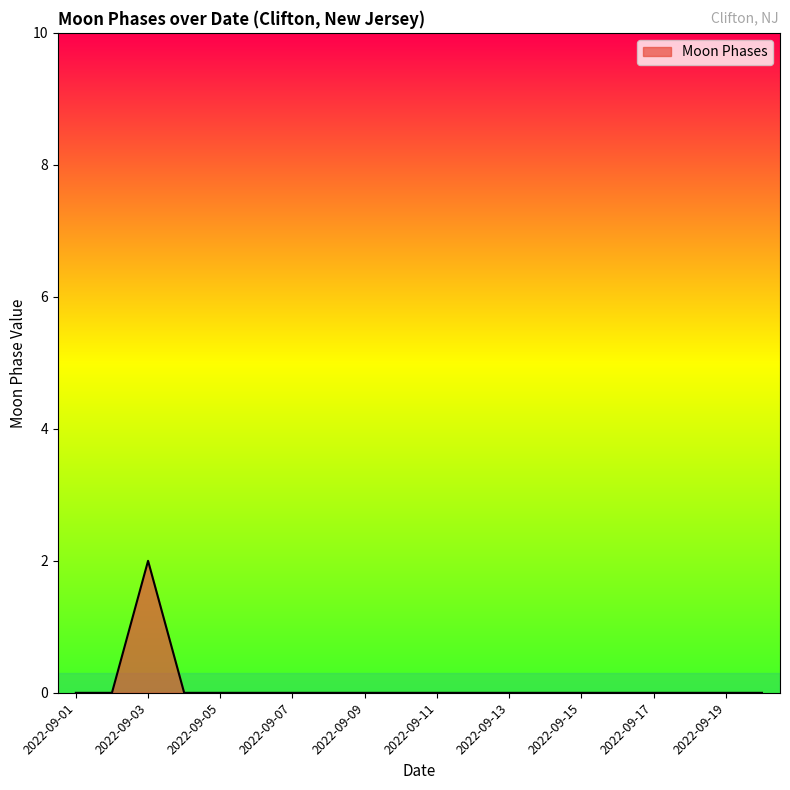

How many interior local peaks (higher than both neighbors) does the data have?

1